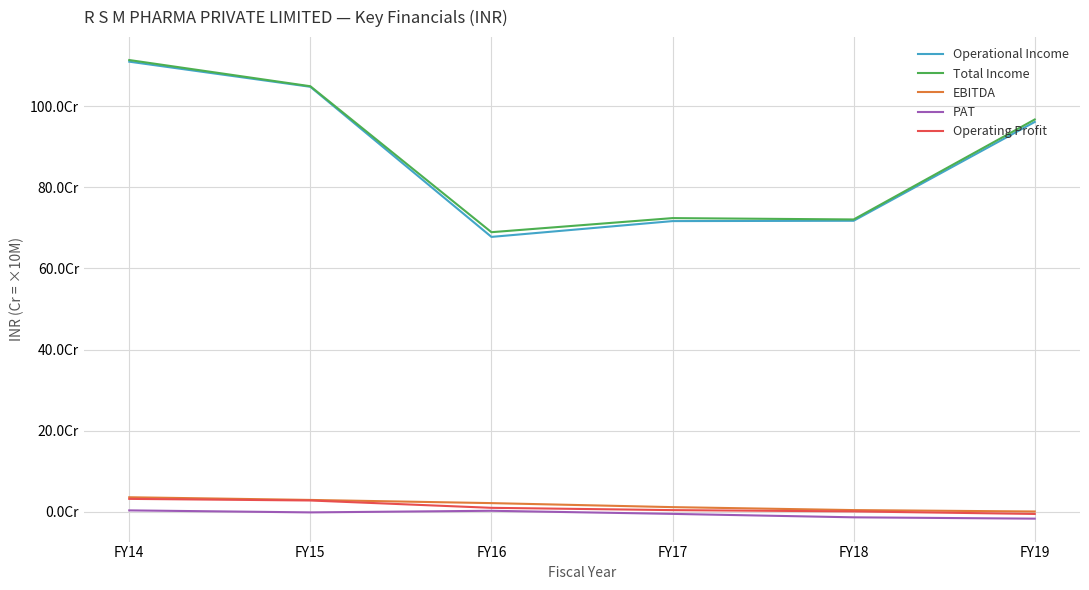

Which label corresponds to the largest value in the chart?

FY14